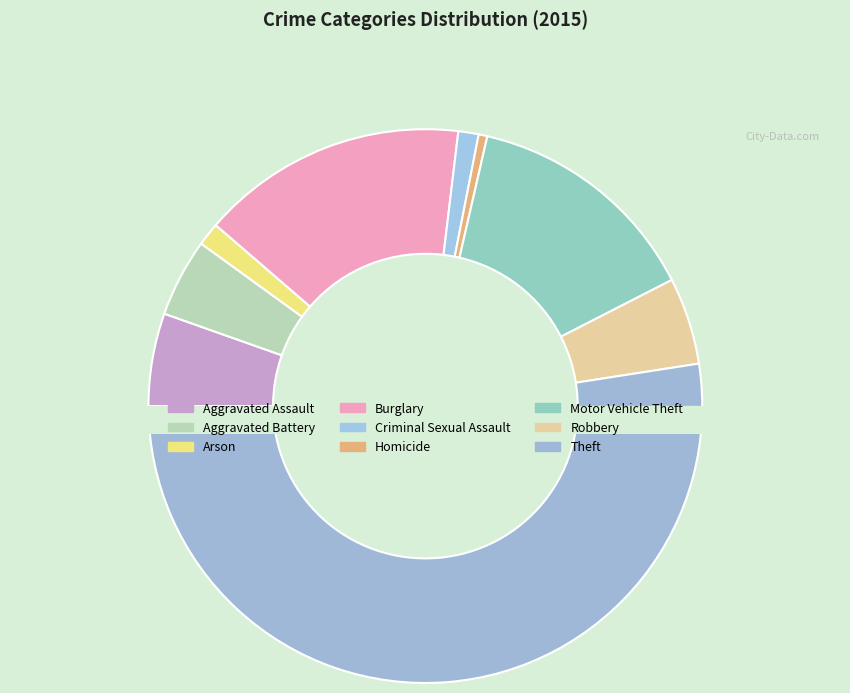

Between Motor Vehicle Theft and Arson, which is larger?

Motor Vehicle Theft